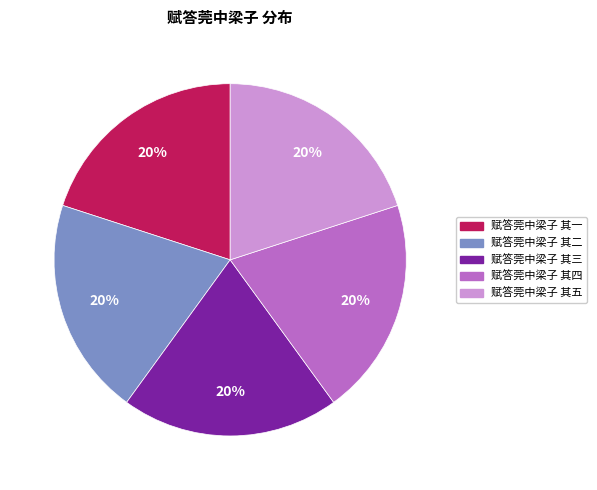

Combined, do 赋答莞中梁子 其三 and 赋答莞中梁子 其一 account for over 50%?

No